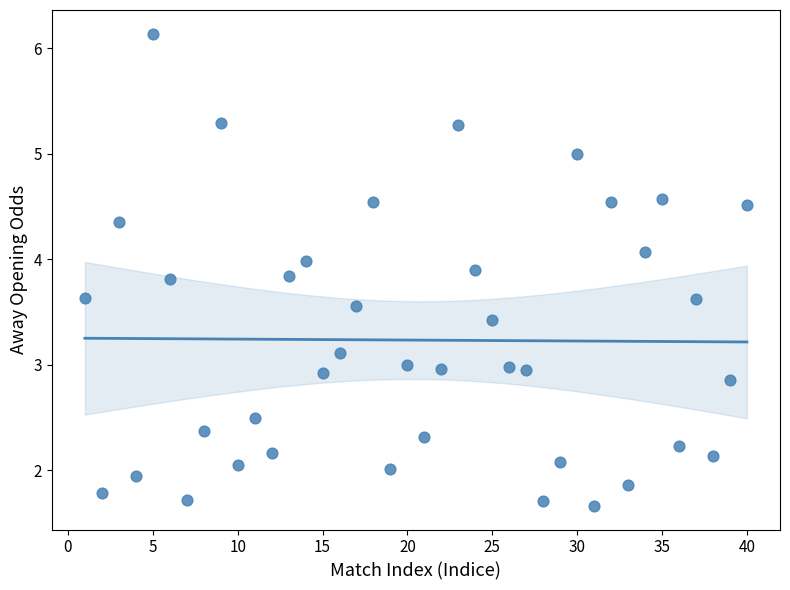

What is the range of X values (max minus min)?

39.0